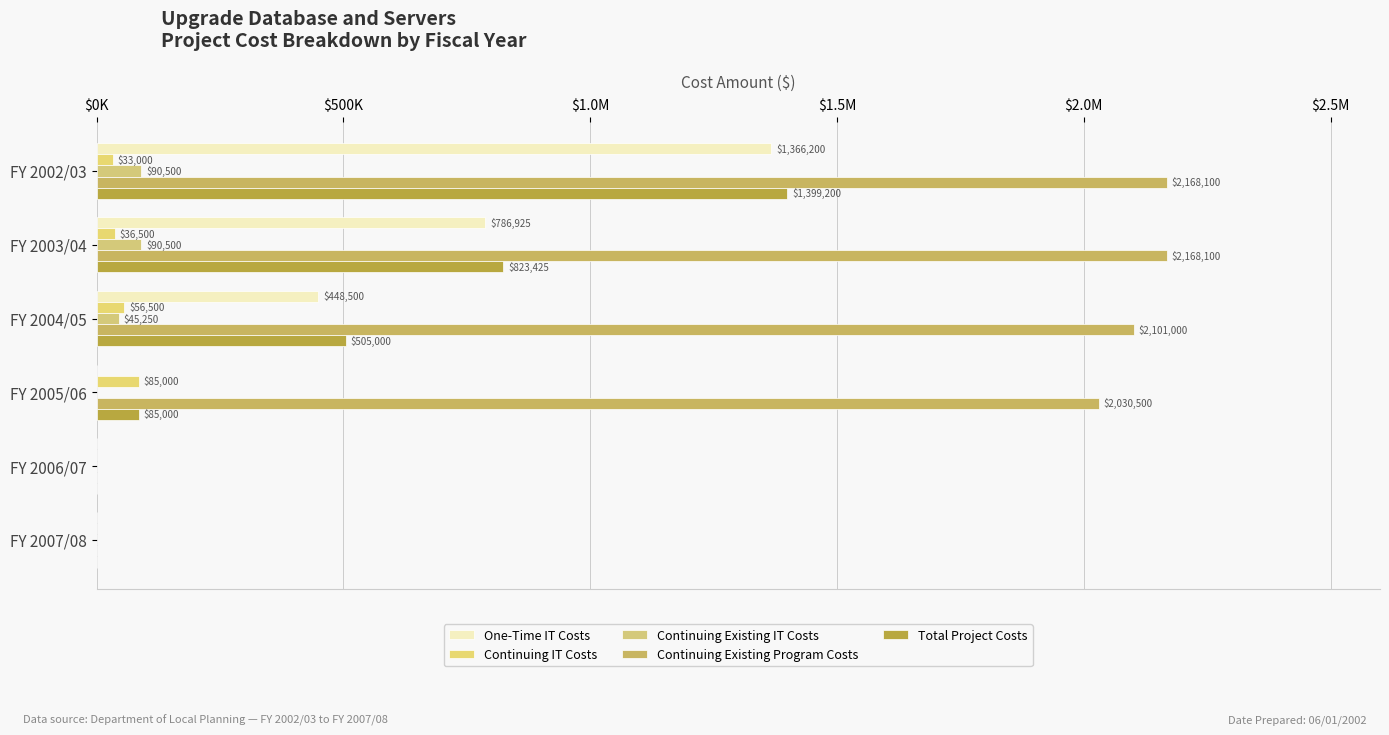

How many values in One-Time IT Costs are above zero?

3